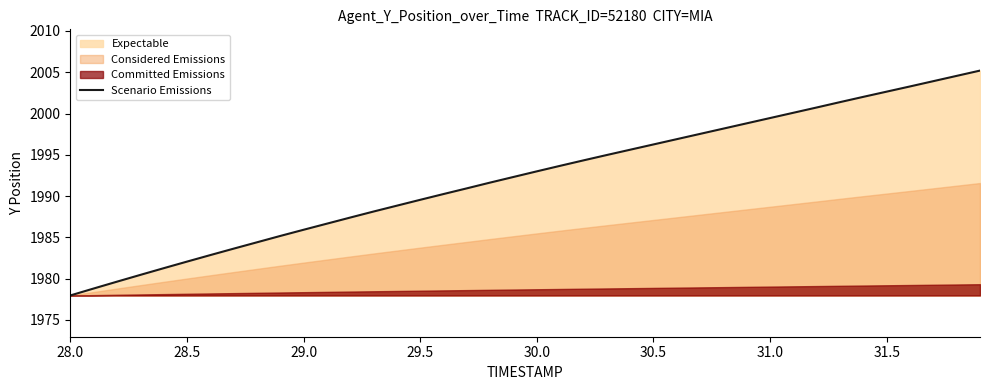

True or false: Scenario Emissions has a value of 2823.6 at 31.0.

False